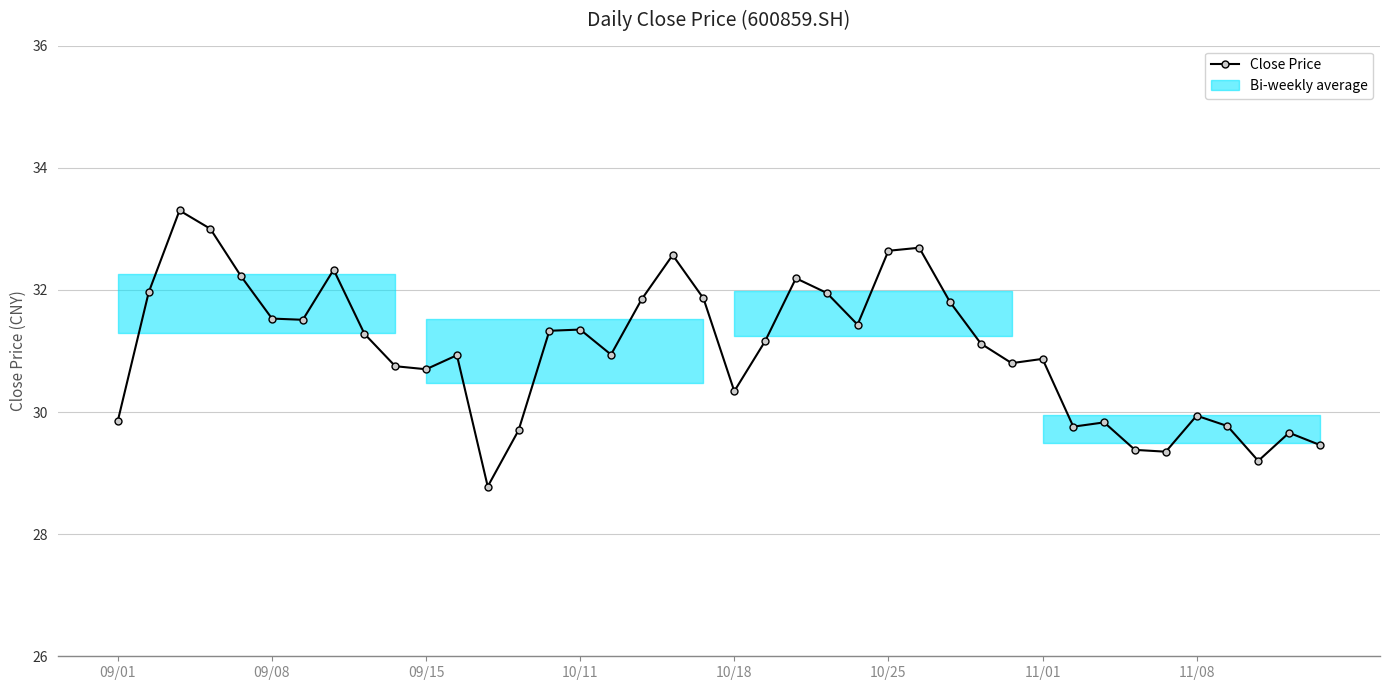

What is the value of the 37th point from the left?

29.8